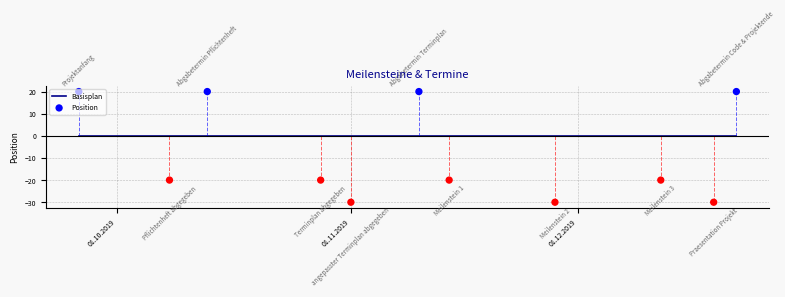

At how many categories does at least one series exceed 3?

4